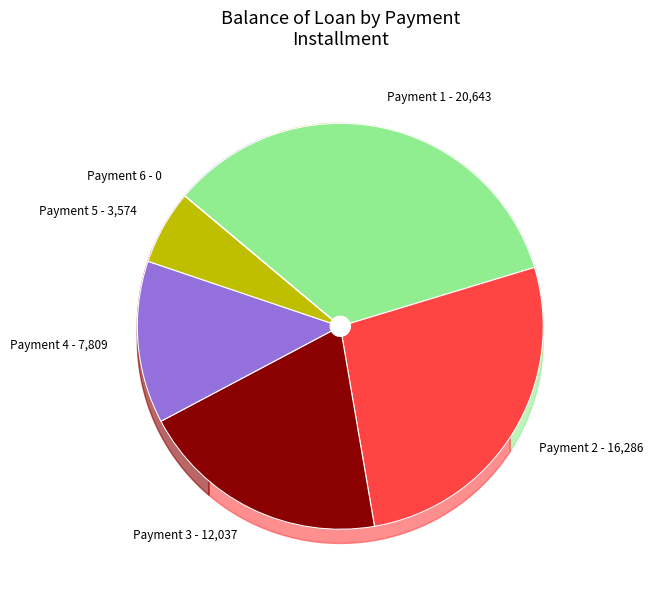

The 3 slice represents 10% of the pie. True or false?

False